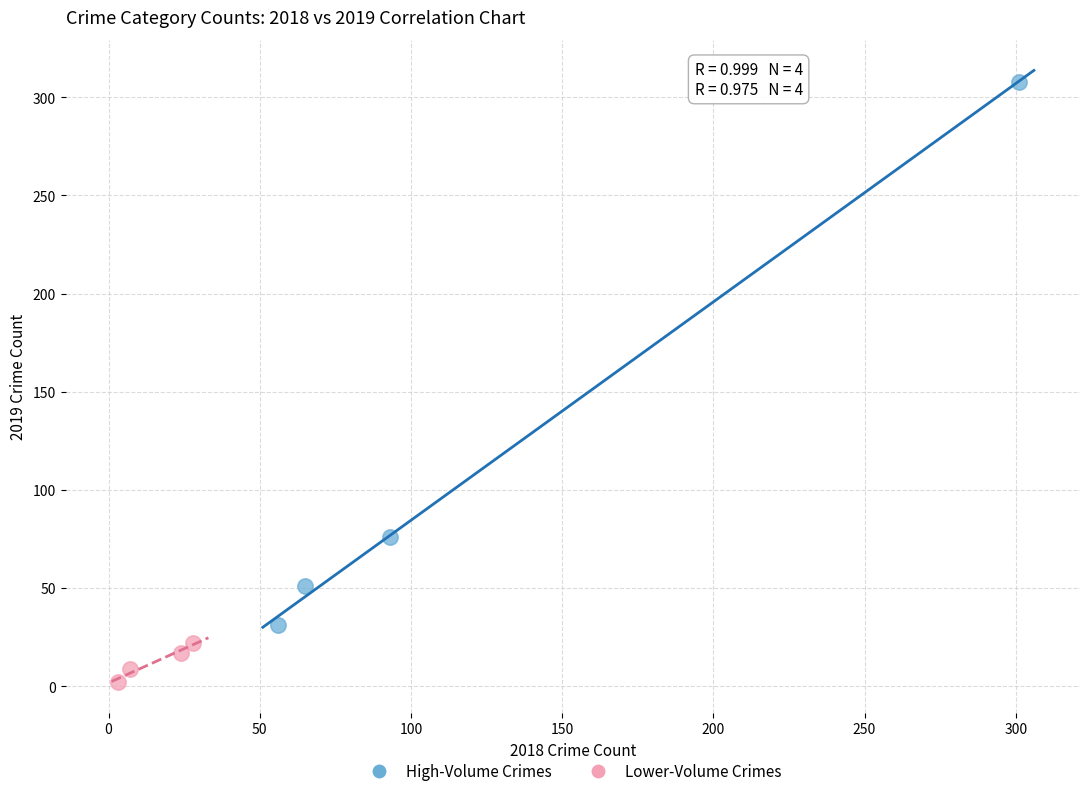

Which series has the widest spread of Y values?

High-Volume Crimes